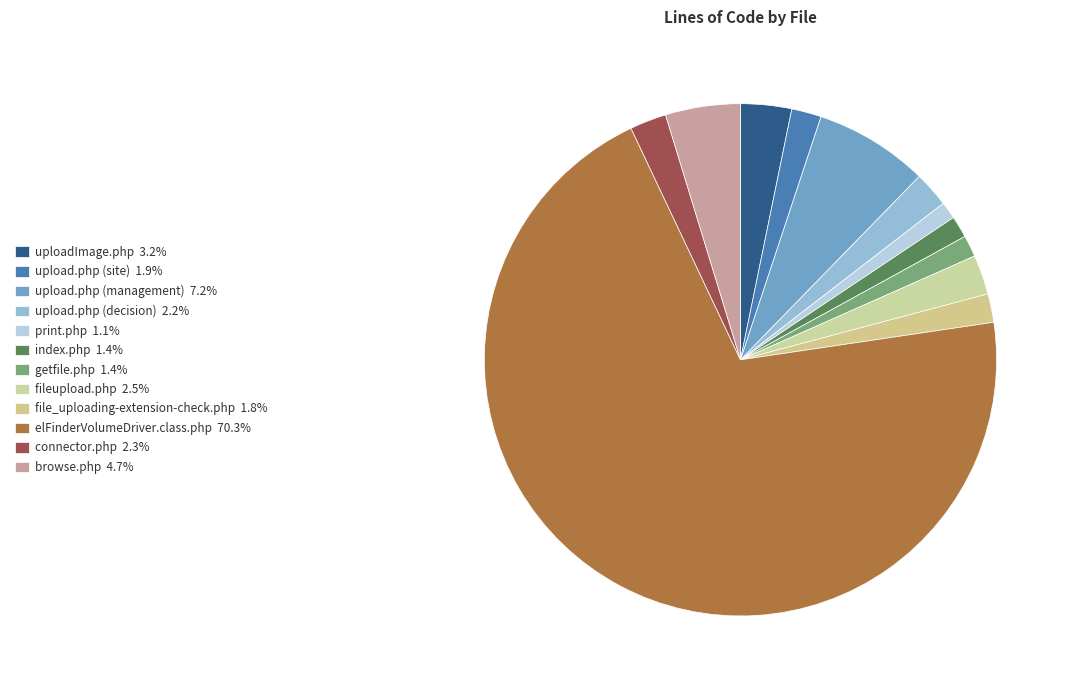

Is it true that fileupload.php is 2% of the pie?

True